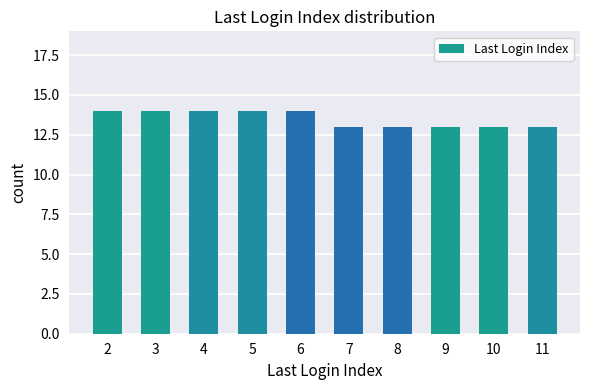

What is the maximum value shown in the chart?

14